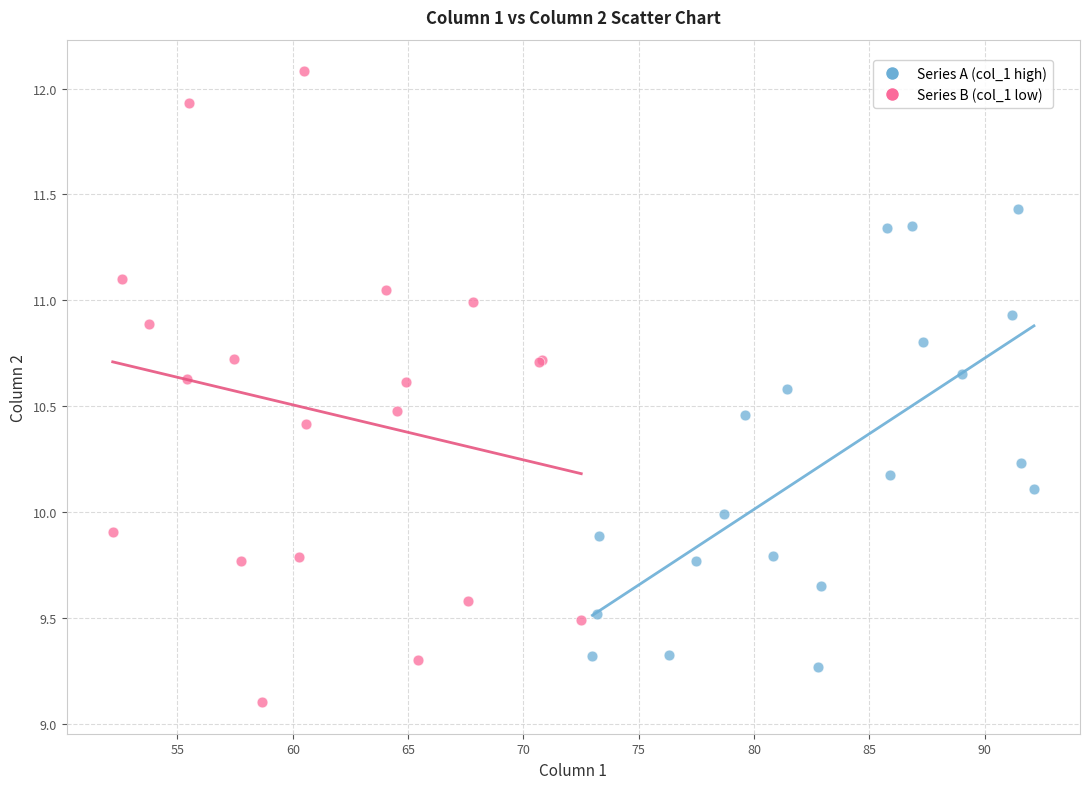

Which series reaches the minimum Y coordinate?

Series B (col_1 low)